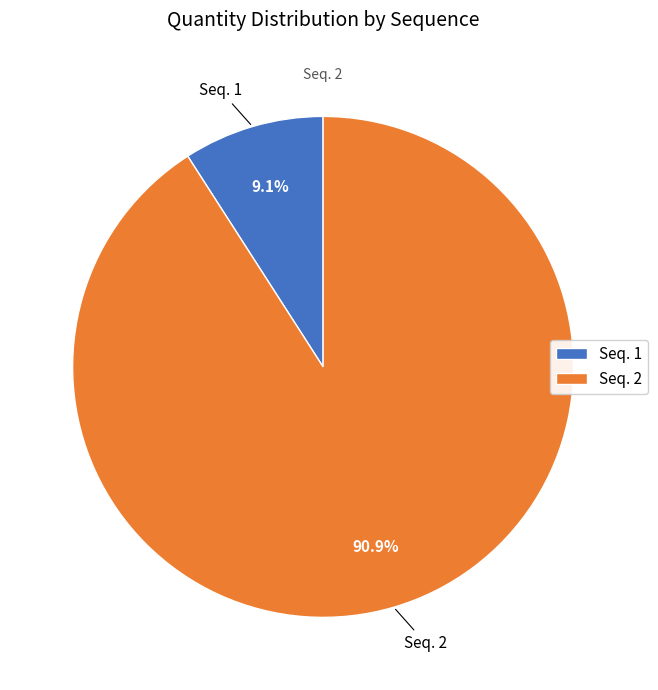

What portion of the pie excludes Seq. 2?

9.1%